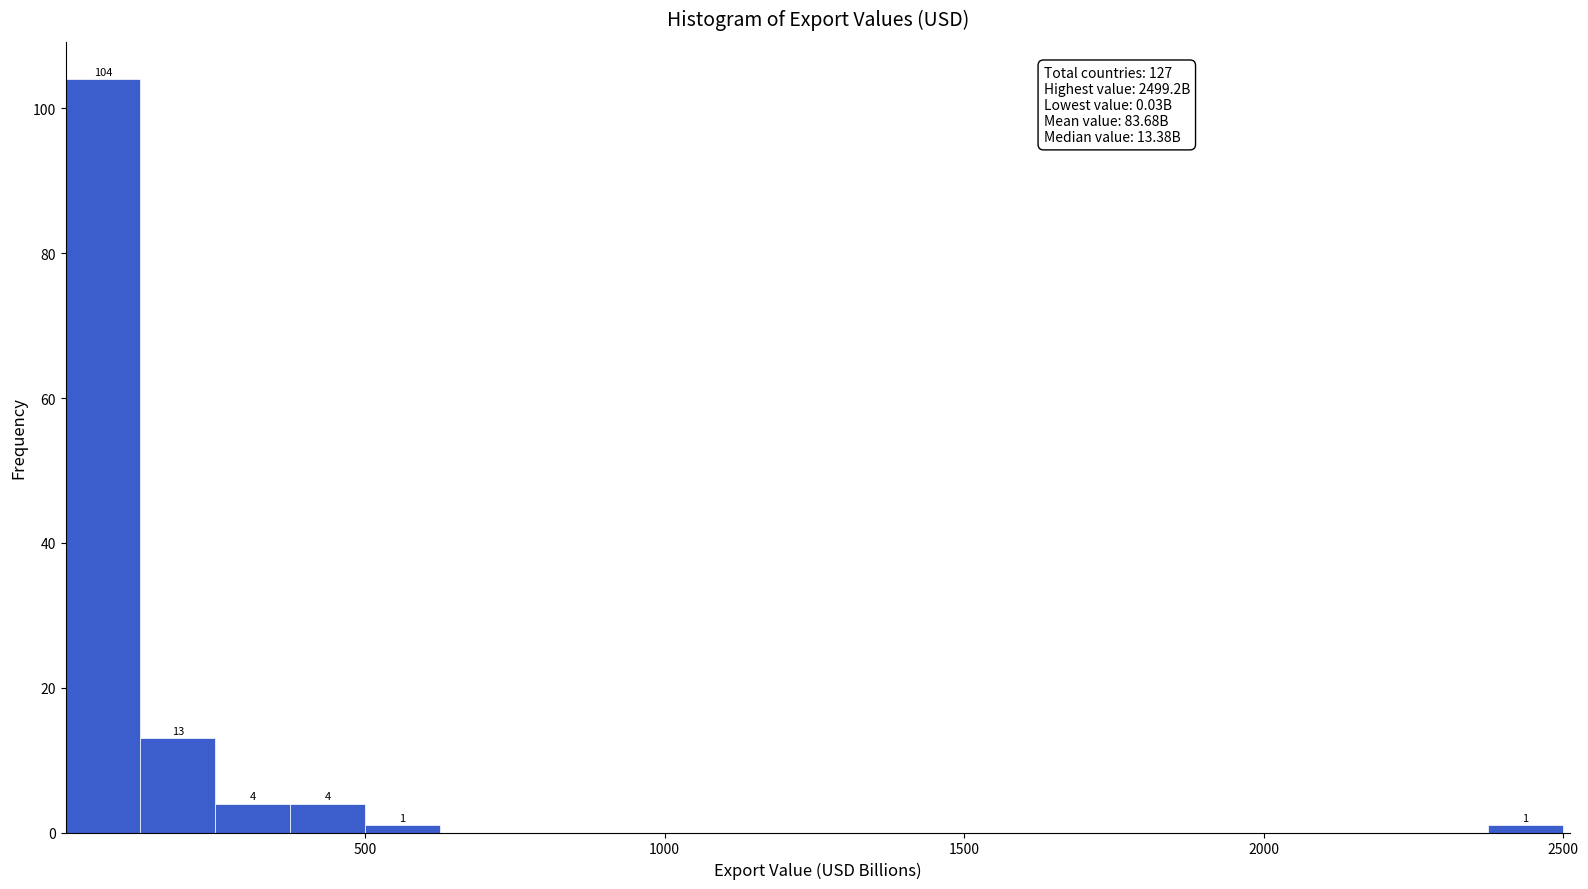

Read against the x-axis, roughly where is the centre of the tallest bar?

50